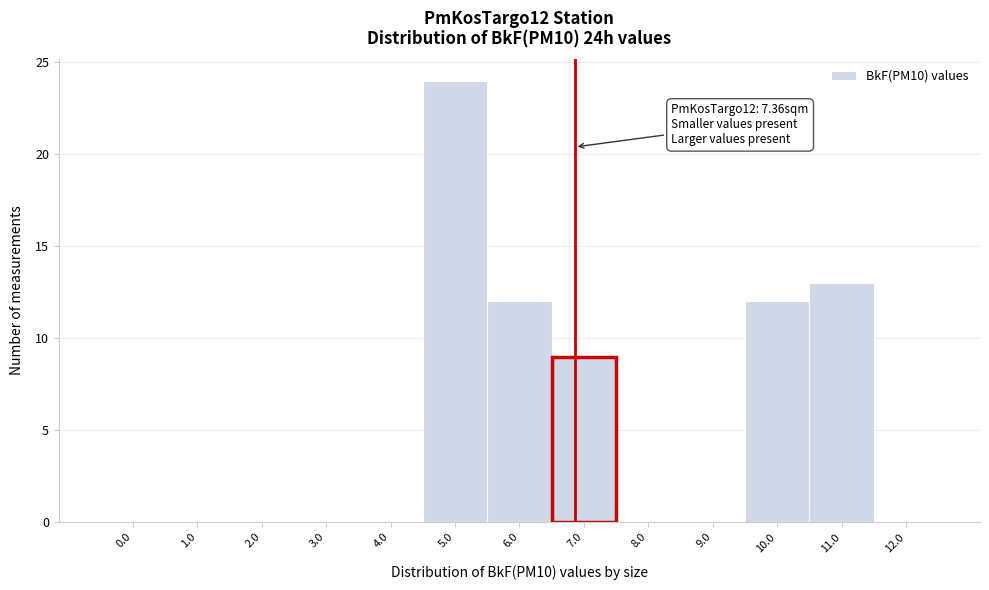

Reading left to right, what are all the values shown in this chart?

0.0=0	1.0=0	2.0=0	3.0=0	4.0=0	5.0=24	6.0=12	7.0=9	8.0=0	9.0=0	10.0=12	11.0=13	12.0=0